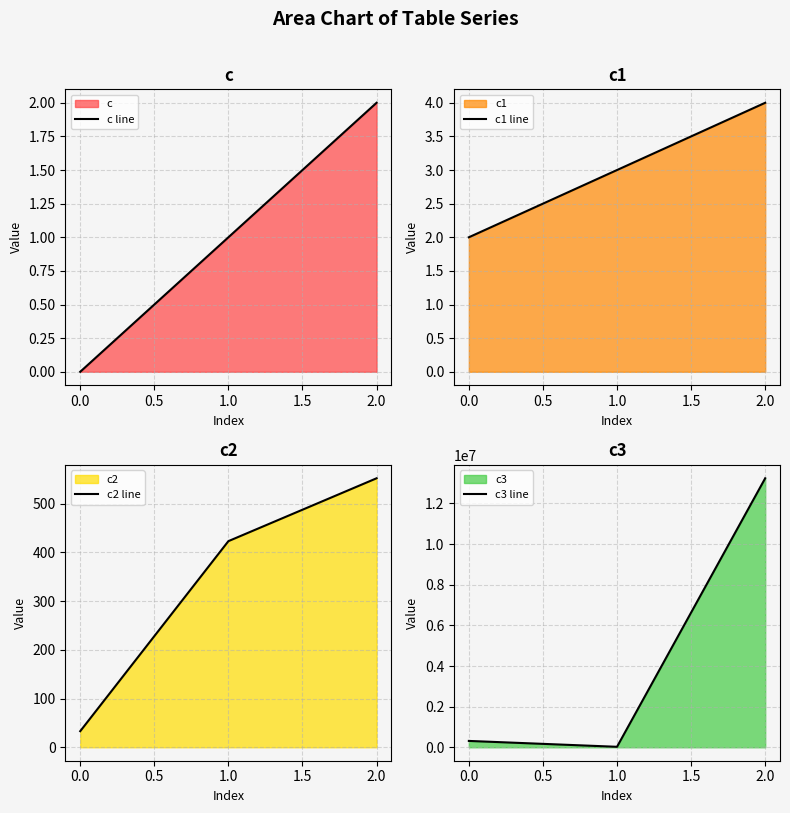

What is the difference between the maximum and minimum values in the c3 line series?

13217817